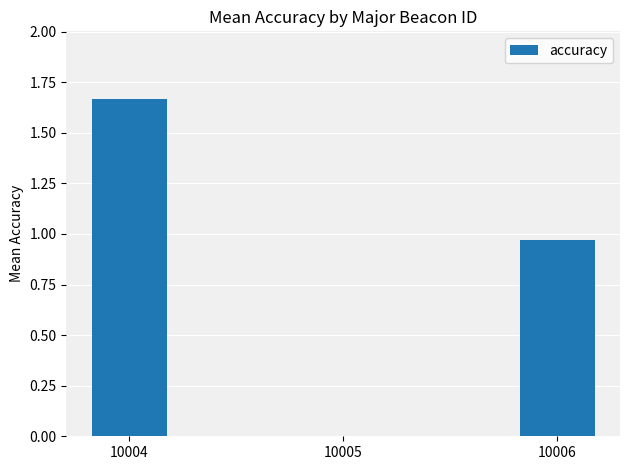

Which category has the highest value across all series?

10004